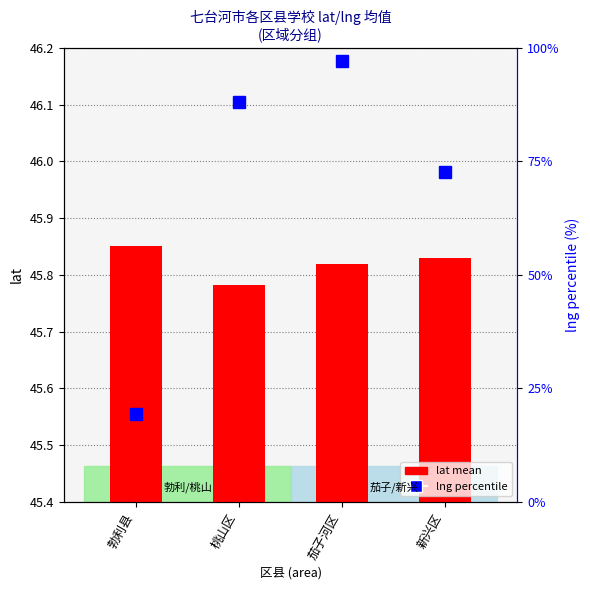

Rank the series at 勃利县 from lowest to highest value.

lng percentile, lat mean